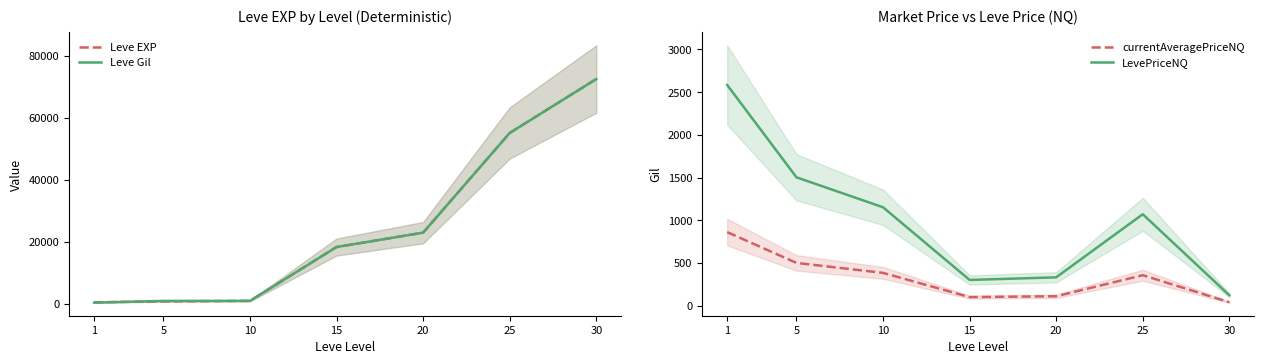

Which series has the widest spread of values?

Leve Gil